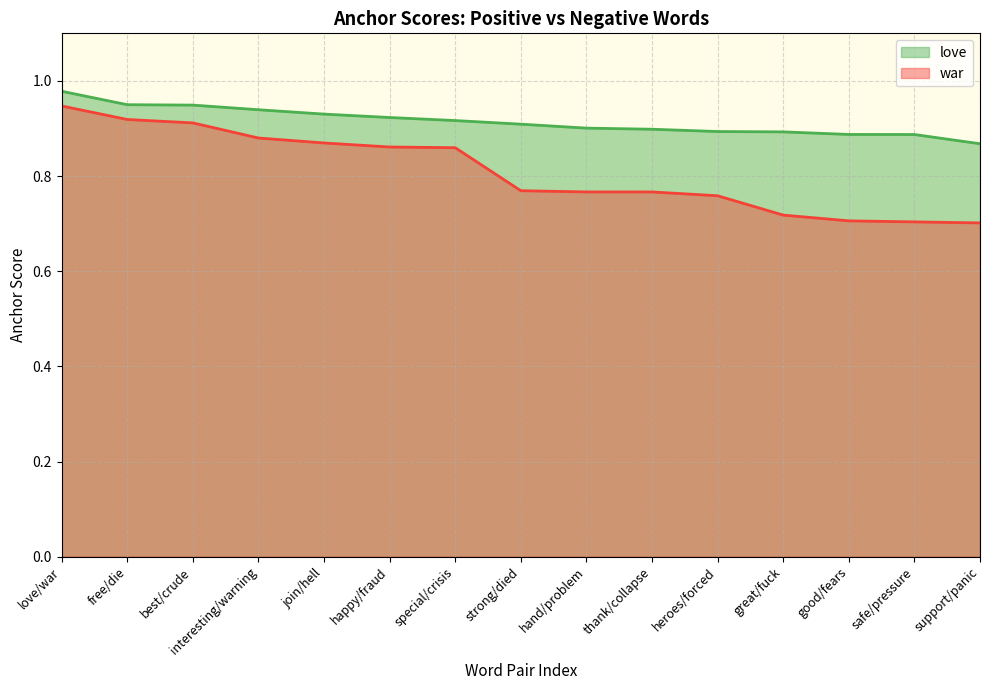

Reading right to left, transcribe all the data shown in this chart.

love: 0.9	0.9	0.9	0.9	0.9	0.9	0.9	0.9	0.9	0.9	0.9	0.9	0.9	0.9	1.0
war: 0.7	0.7	0.7	0.7	0.8	0.8	0.8	0.8	0.9	0.9	0.9	0.9	0.9	0.9	0.9